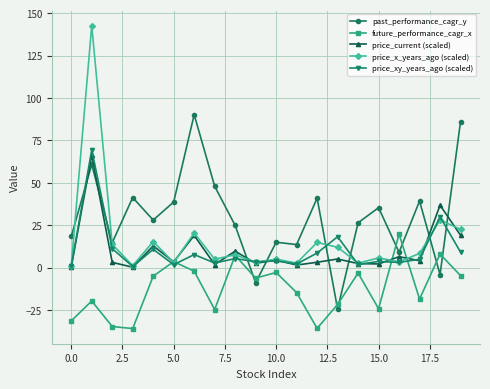

Which series has the largest total across all categories?

past_performance_cagr_y